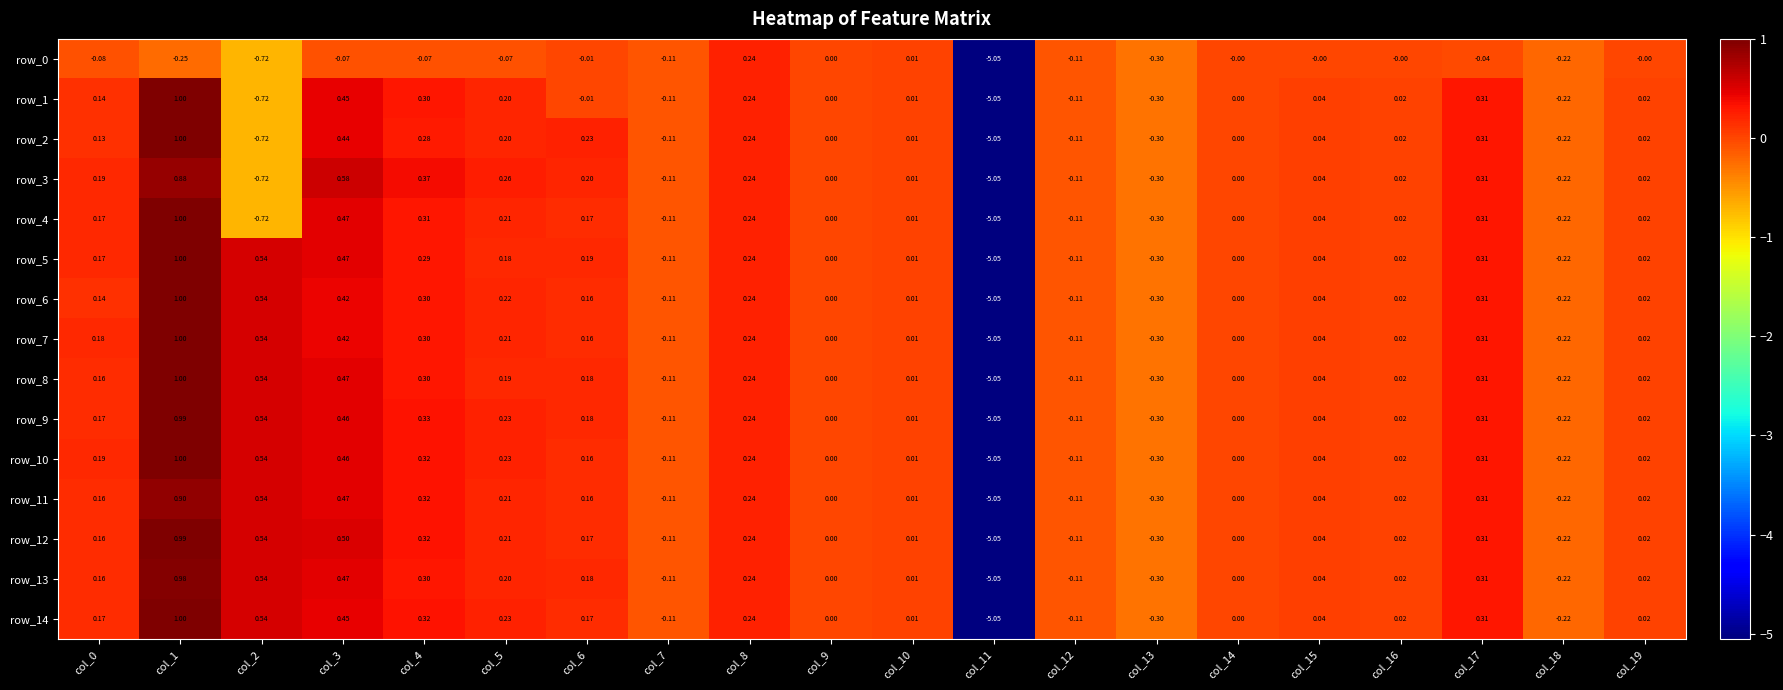

Is the value of row_6 at col_9 greater than the value of row_10 at col_5?

No